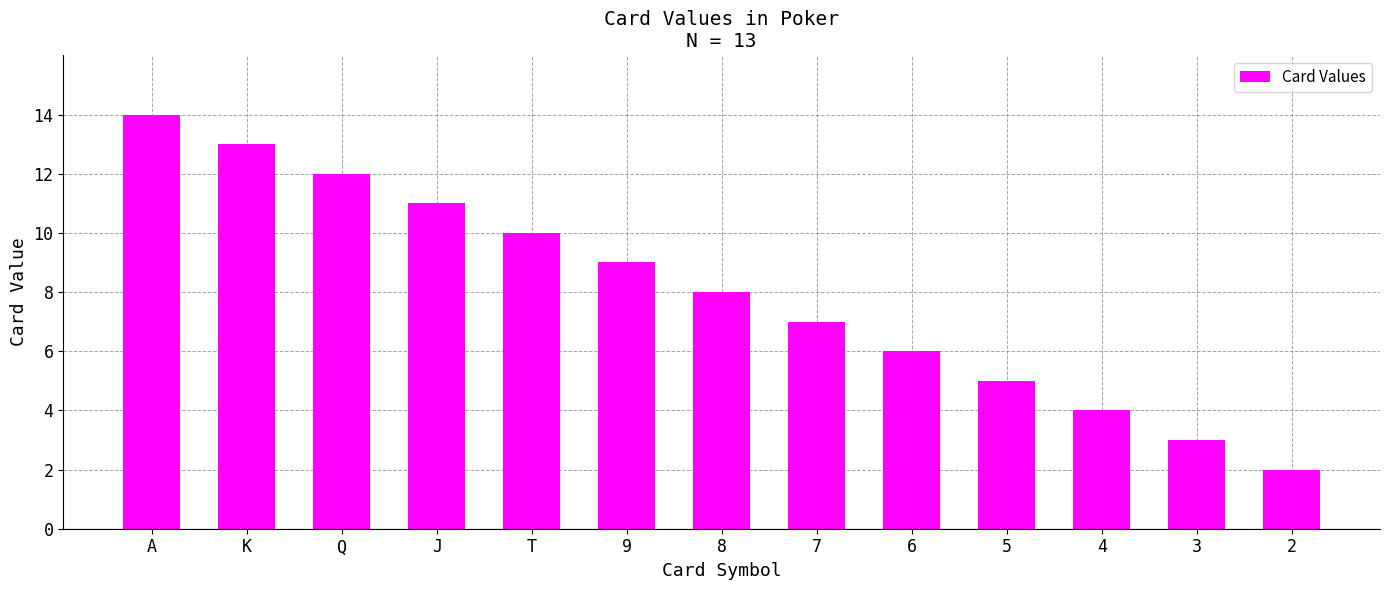

What is the ratio of the value at 3 to the value at 8?

0.4